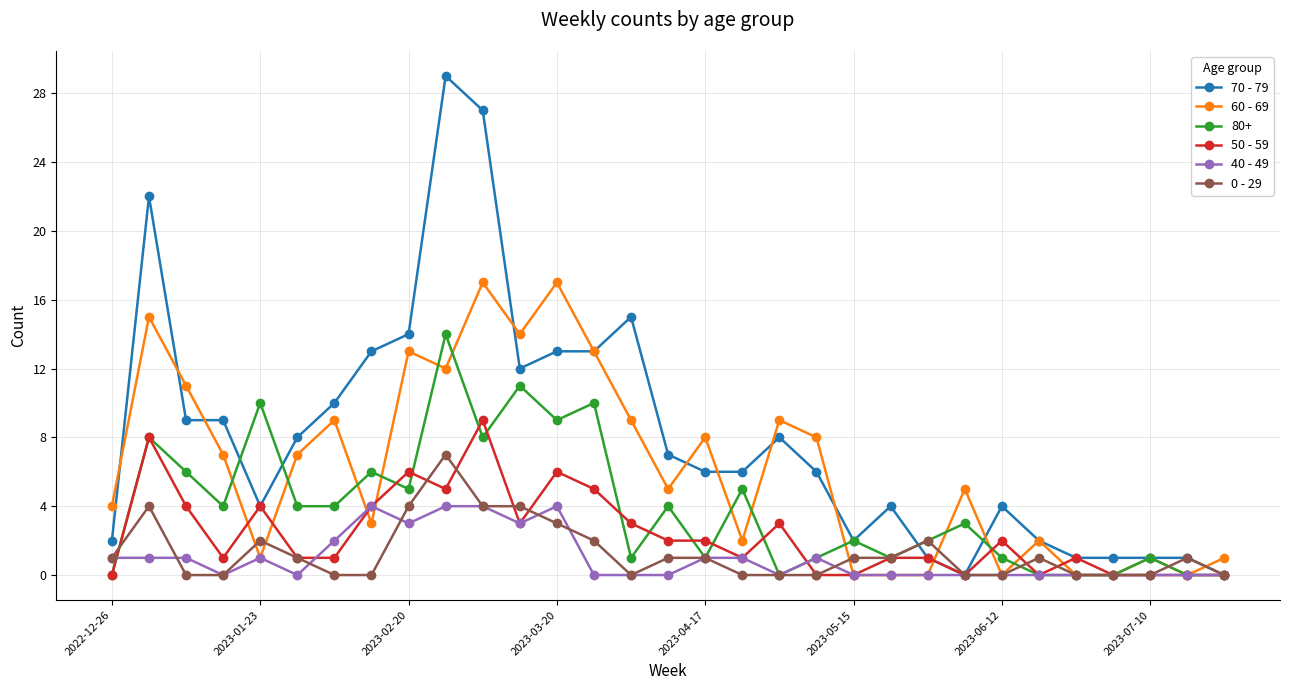

Does the chart display data point markers on the line(s)?

Yes